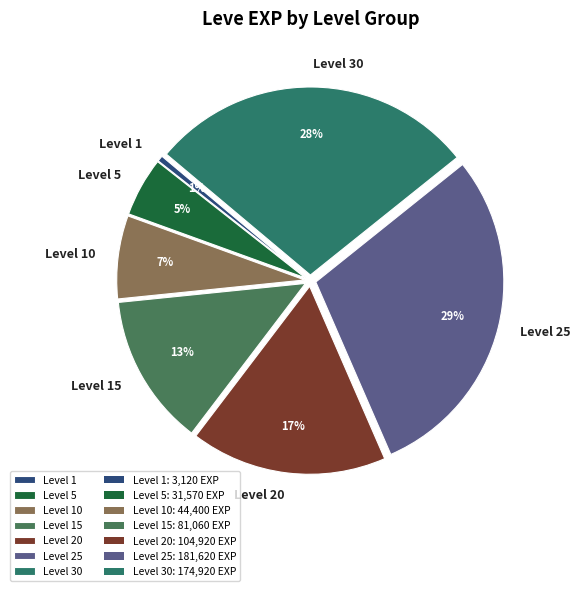

How many slices are in this pie chart?

7